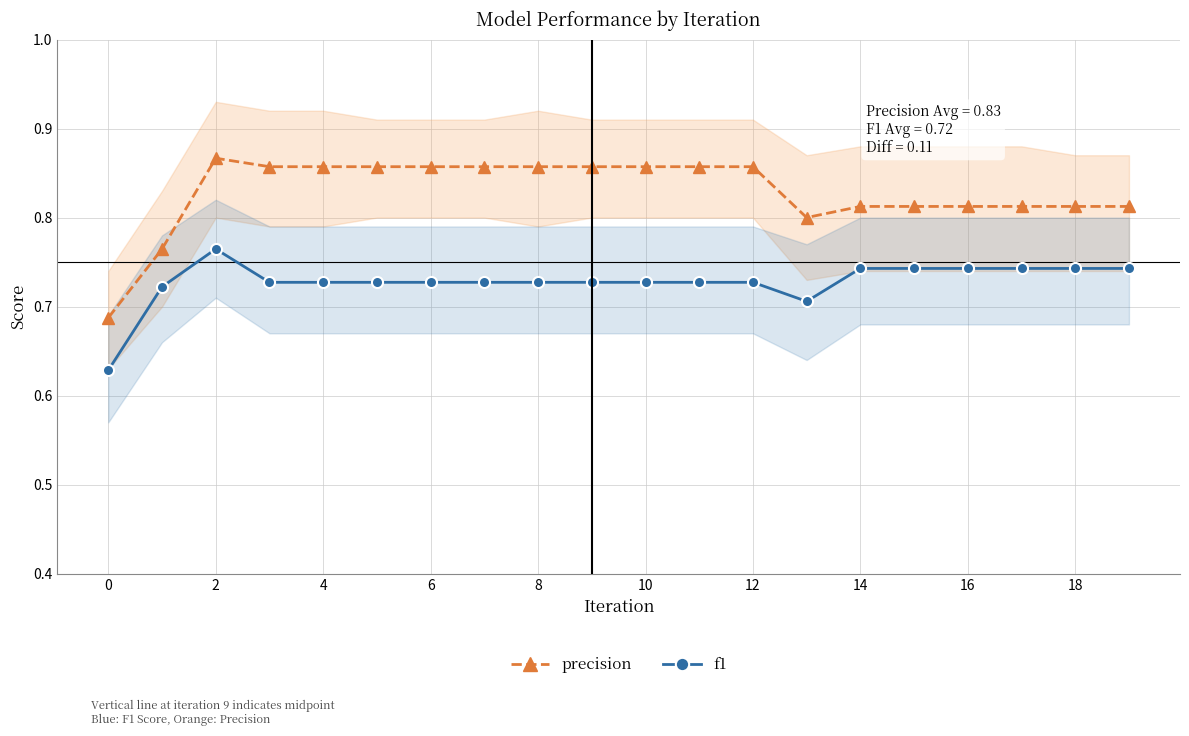

What is the minimum value for precision?

0.7